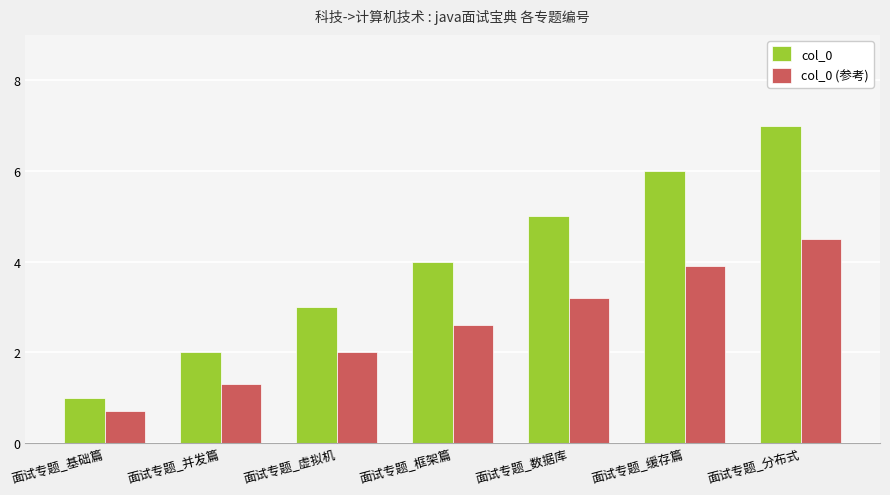

What is the total value across all series at 面试专题_基础篇?

1.7